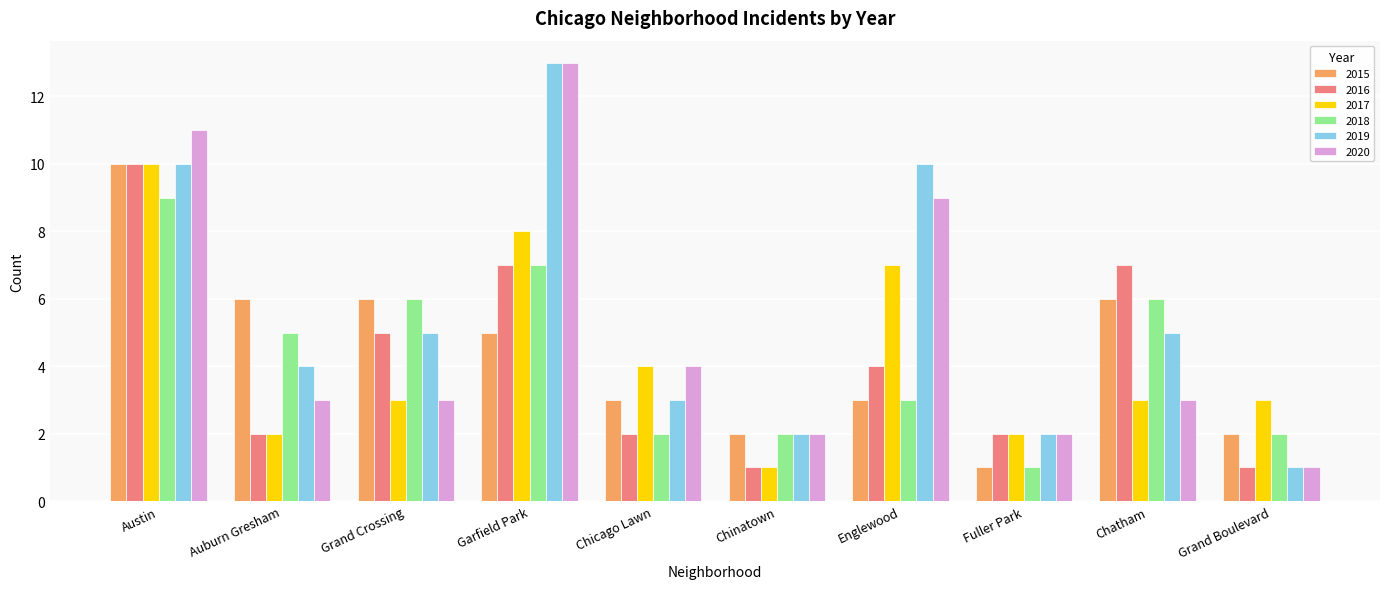

What is the sum of all 2020 values?

51